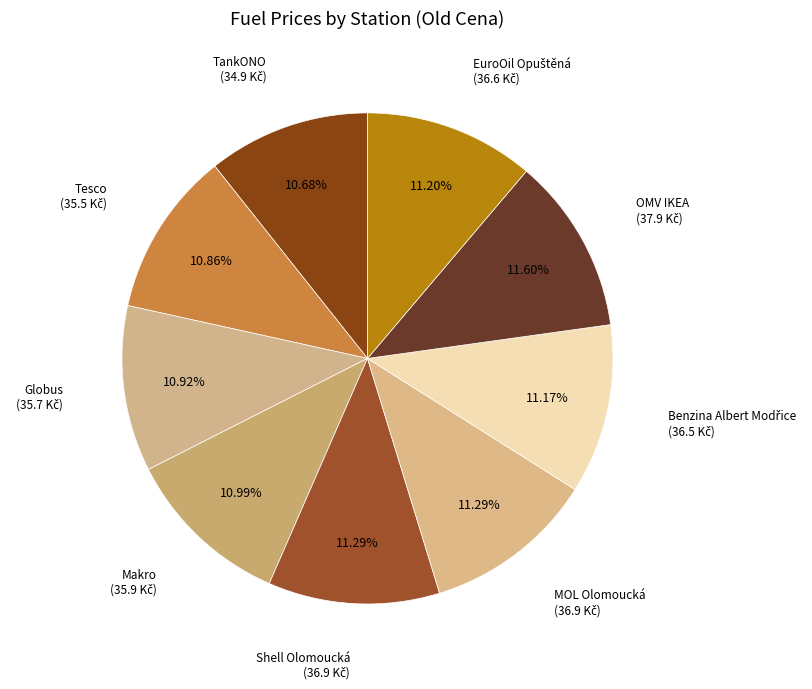

How many segments does this pie chart have?

9